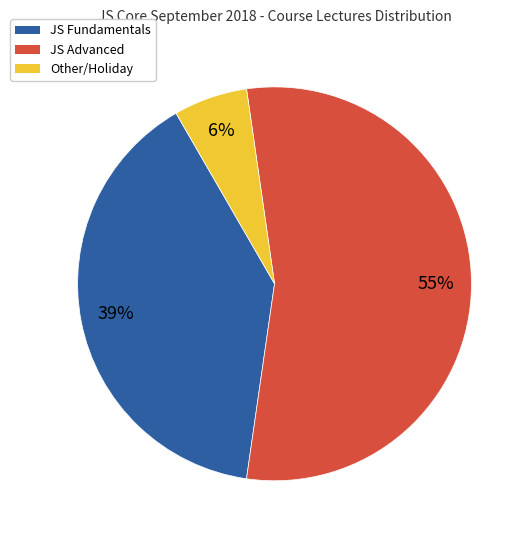

To the nearest percent, what portion does JS Fundamentals represent?

39%